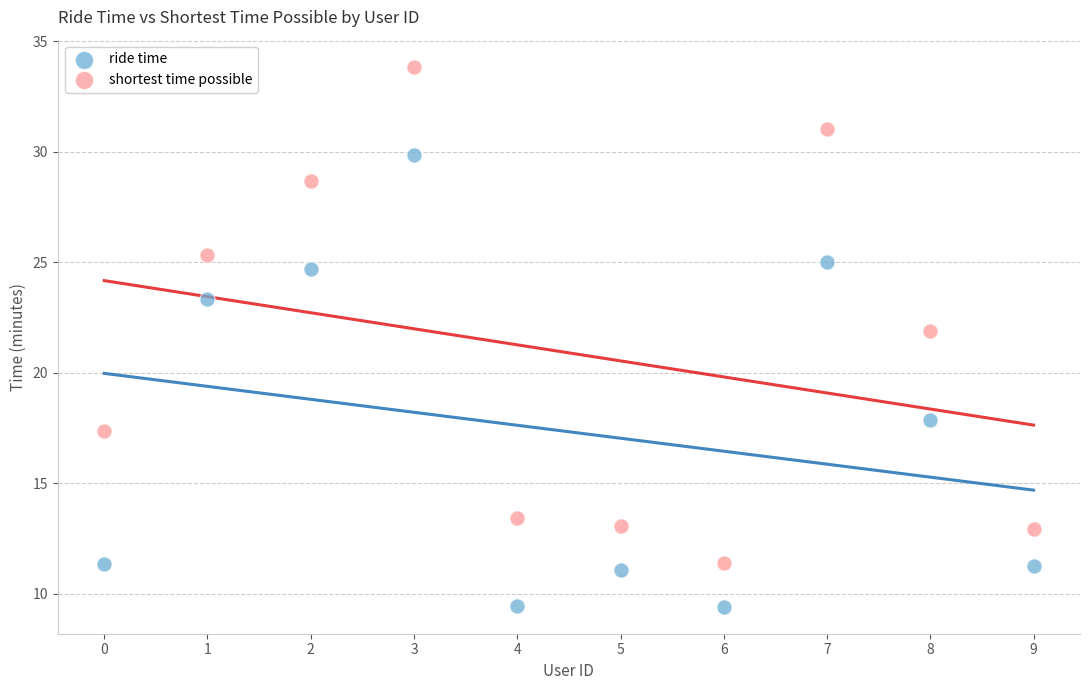

Which series has the largest Y range (max minus min)?

shortest time possible